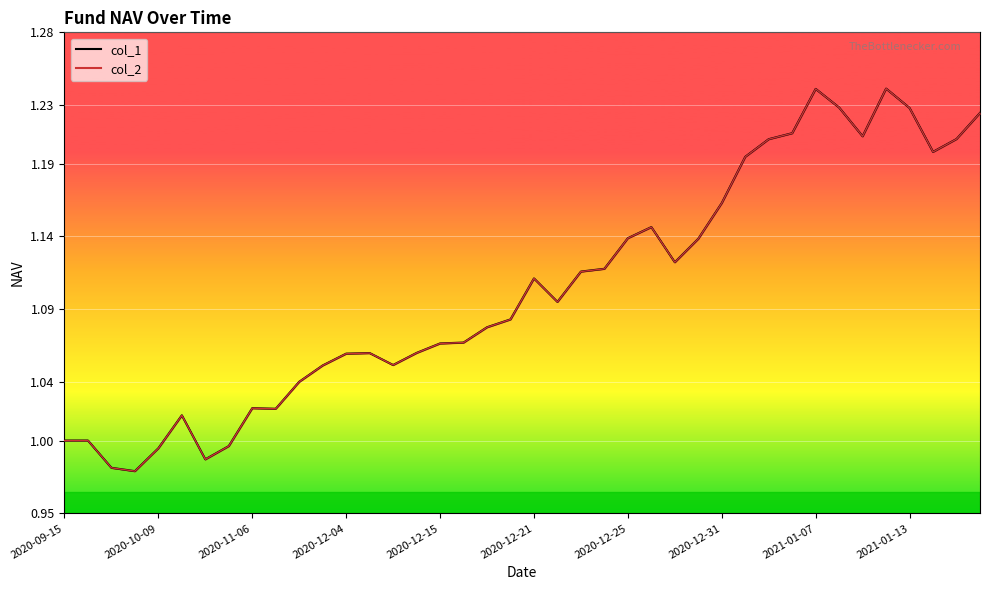

Where is the first local minimum for col_1?

2020-09-30